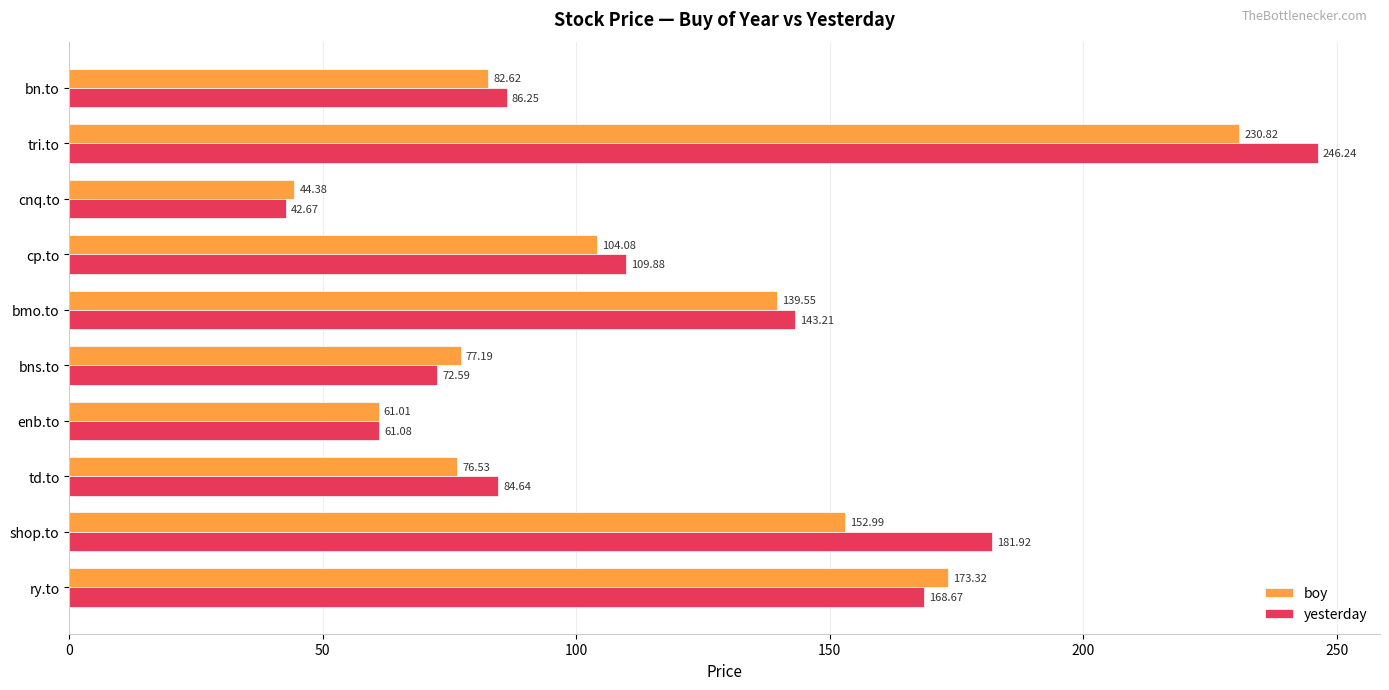

At how many categories does at least one series exceed 113?

4